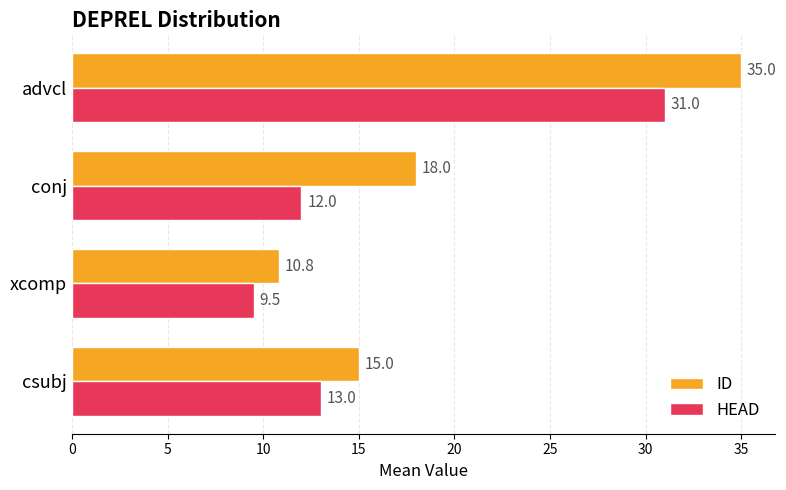

The value of ID at conj is 18.0. True or false?

True